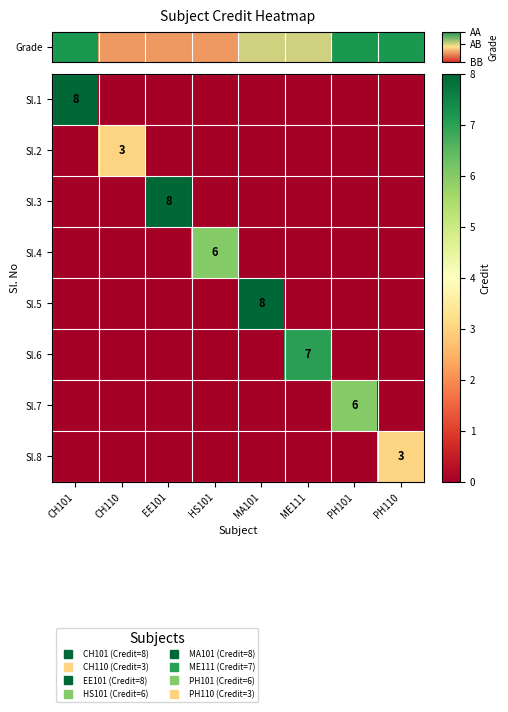

How many Sl.3 values are between 0 and 1?

7